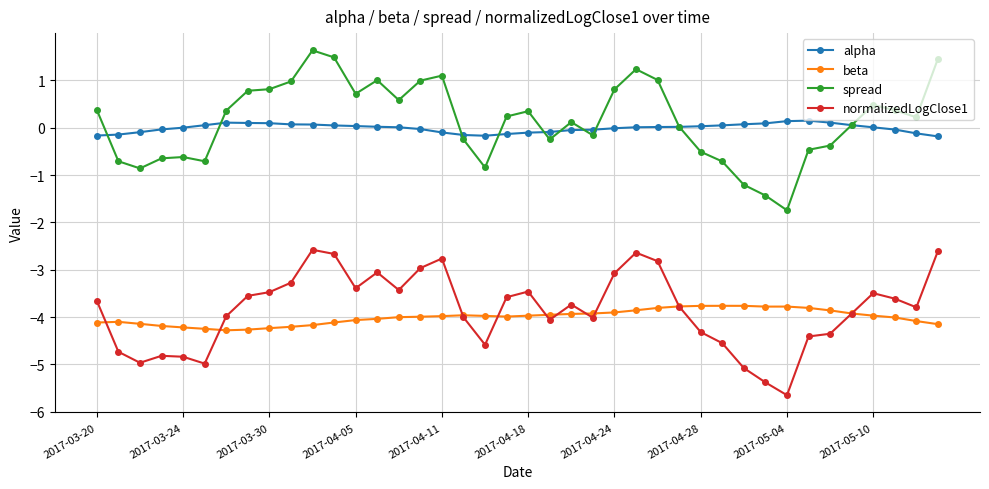

How many lines are shown in the chart?

4